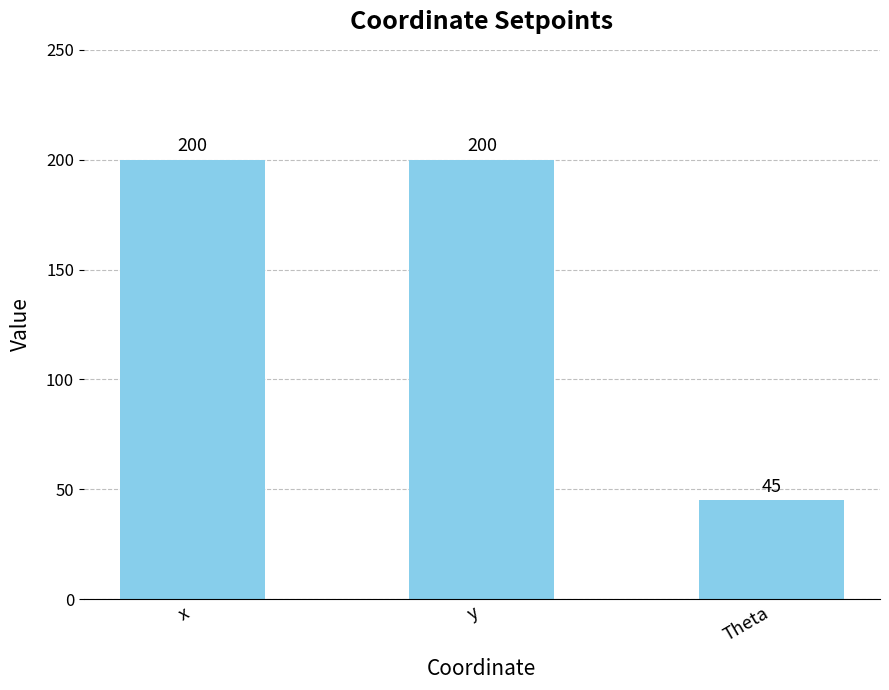

Where is the data nearest to the value 122?

Theta